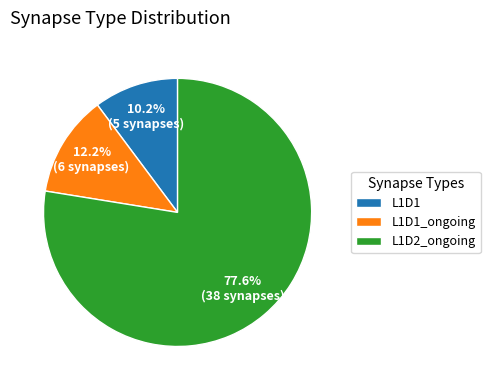

What is the total percentage of L1D1_ongoing and L1D1?

22.4%